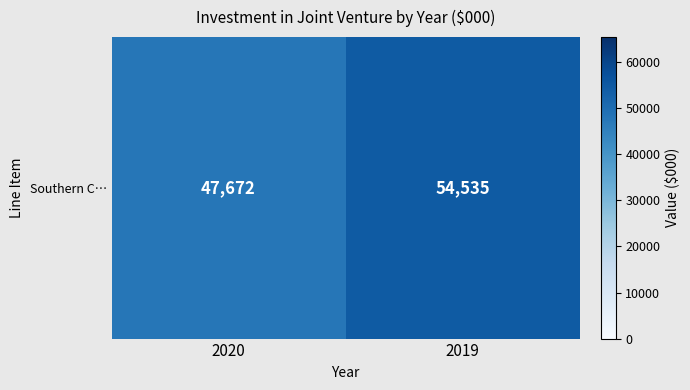

How many values are between 47672 and 54535?

2